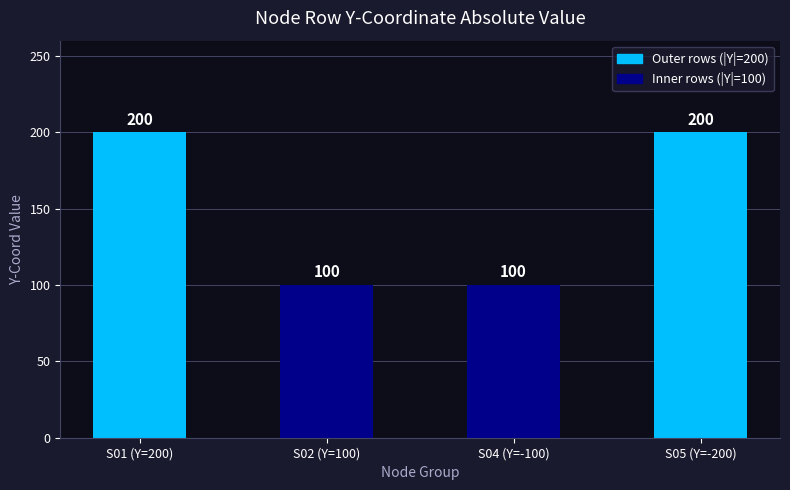

What is the value of the 1st bar from the left?

200